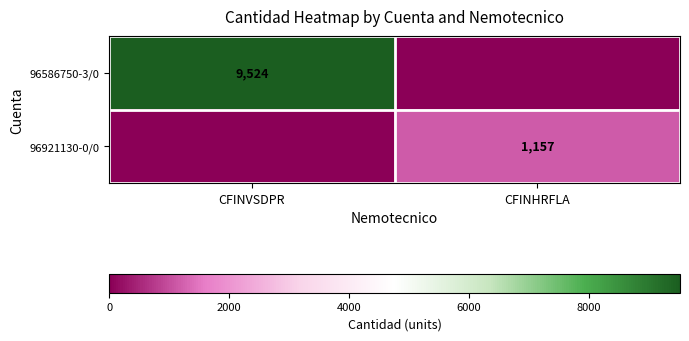

True or false: 96586750-3/0 has a value of 9524 at CFINVSDPR.

True